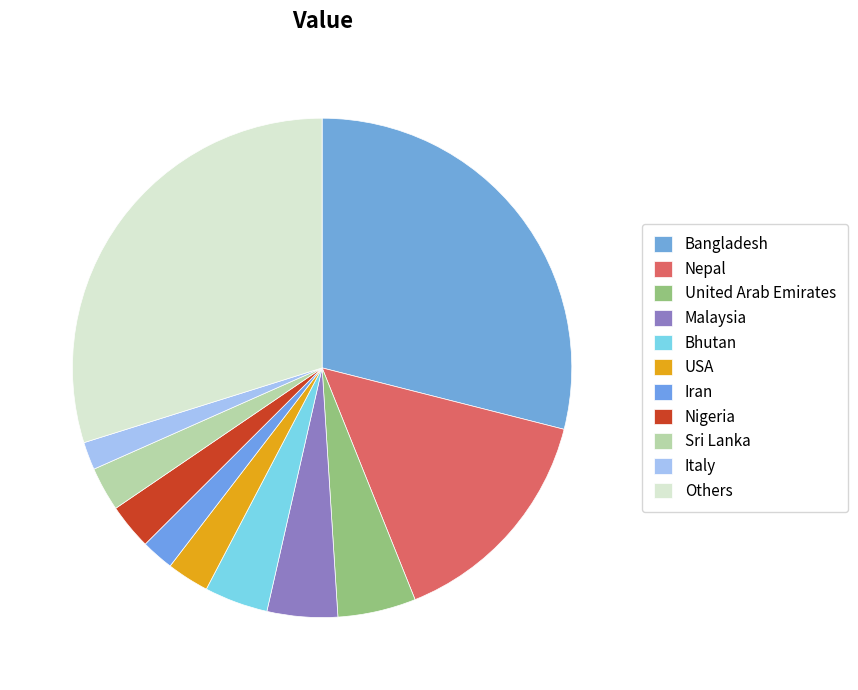

What is the smallest slice in the pie chart?

Italy